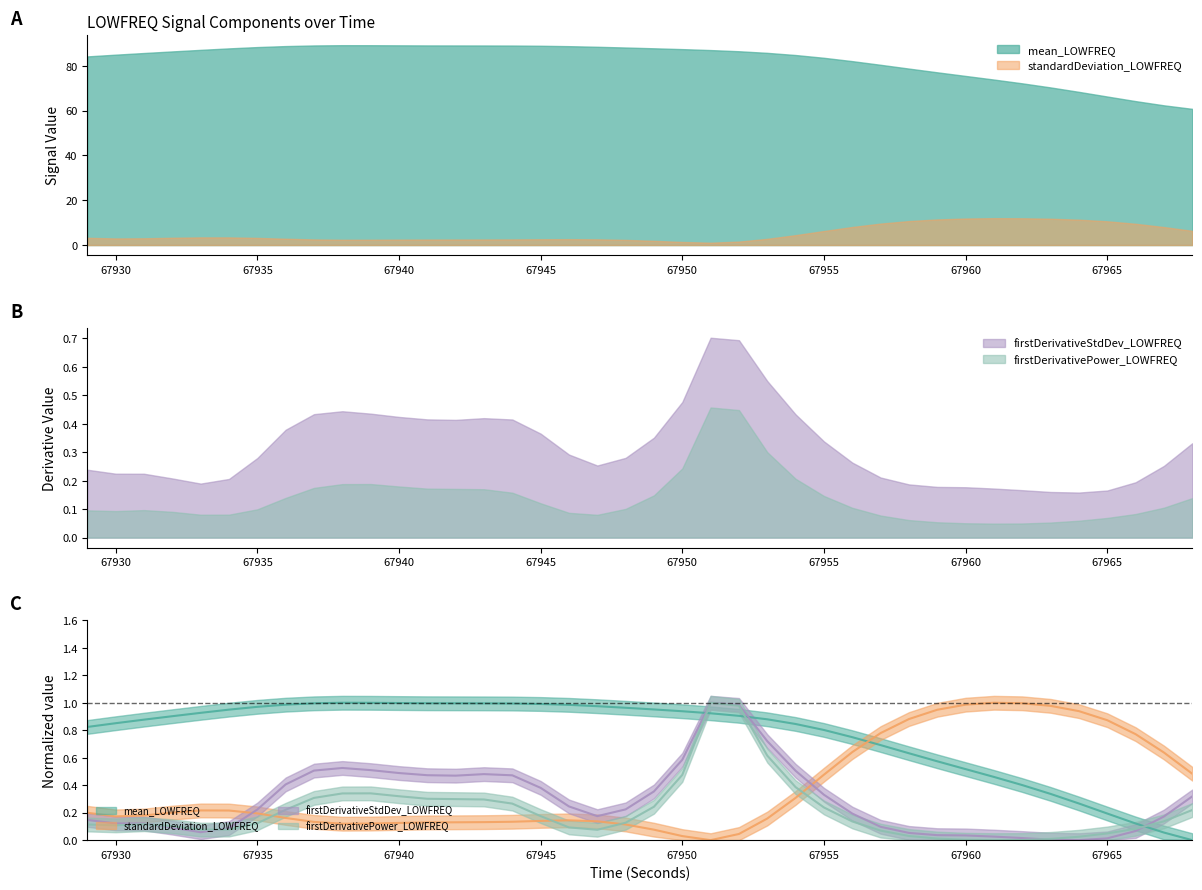

What is the average value of the firstDerivativeStdDev_LOWFREQ series?

0.3